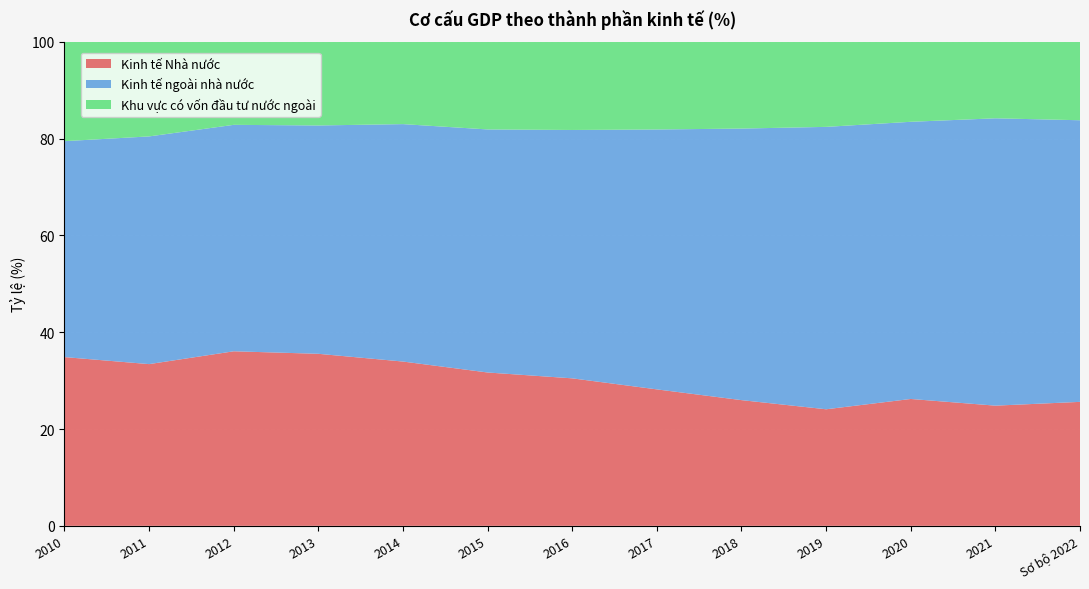

Reading left to right, extract all data points from this chart.

Kinh tế Nhà nước: 2010=34.9	2011=33.4	2012=36.1	2013=35.5	2014=33.9	2015=31.7	2016=30.5	2017=28.2	2018=26.0	2019=24.1	2020=26.2	2021=24.8	Sơ bộ 2022=25.6
Kinh tế ngoài nhà nước: 2010=44.6	2011=47.0	2012=46.8	2013=47.2	2014=49.0	2015=50.2	2016=51.3	2017=53.7	2018=56.1	2019=58.3	2020=57.3	2021=59.4	Sơ bộ 2022=58.2
Khu vực có vốn đầu tư nước ngoài: 2010=20.5	2011=19.6	2012=17.1	2013=17.3	2014=17.0	2015=18.1	2016=18.2	2017=18.1	2018=17.9	2019=17.6	2020=16.5	2021=15.8	Sơ bộ 2022=16.2